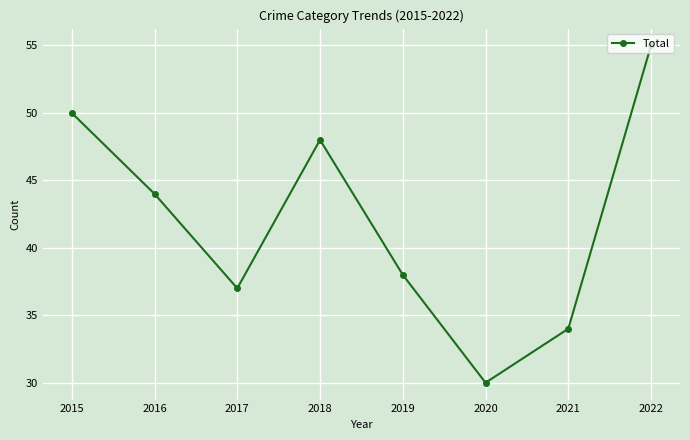

True or false: the data shows 17 at 2017.

False